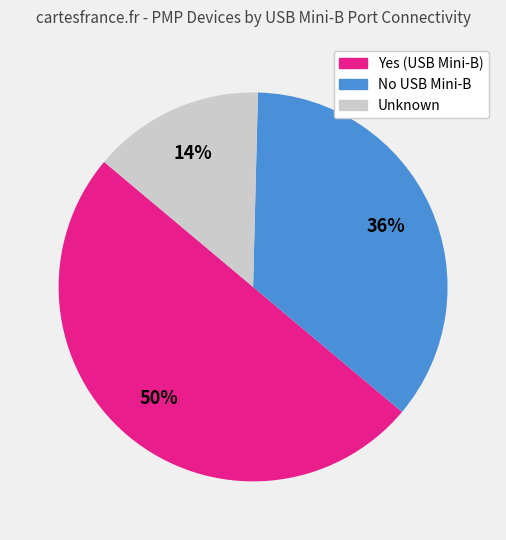

How many slices are in this pie chart?

3